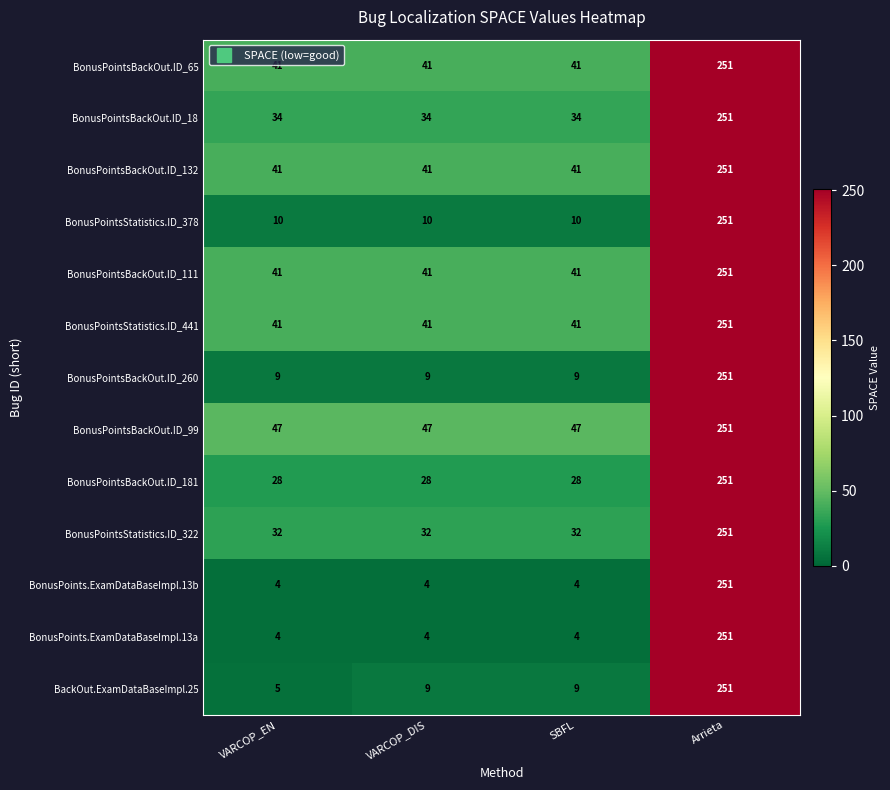

What is the total value across all series at VARCOP_DIS?

341